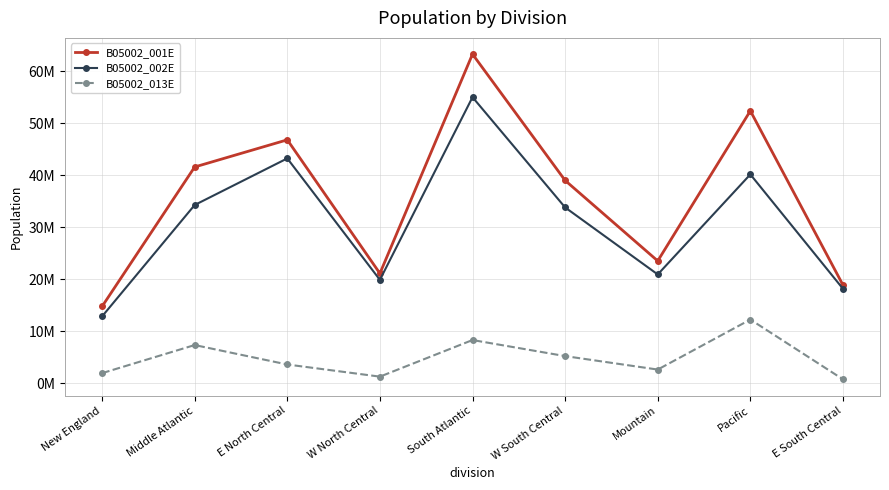

What are all the series names shown in the legend?

B05002_001E, B05002_002E, B05002_013E